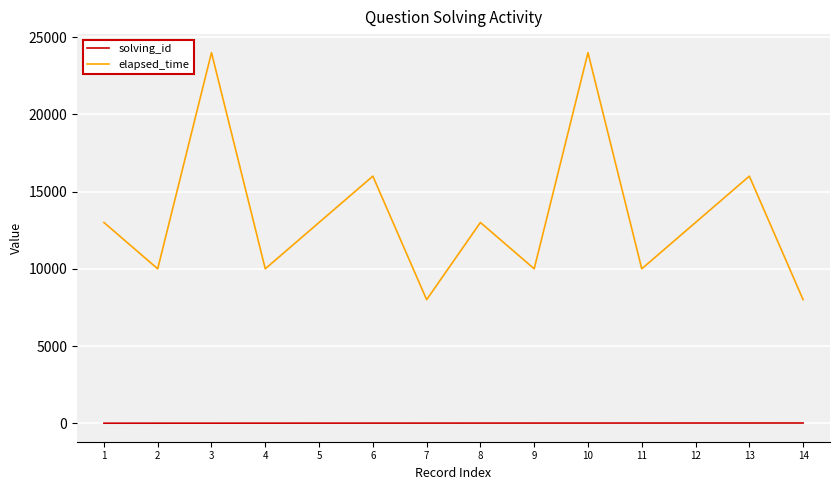

Which series has the largest total across all categories?

elapsed_time